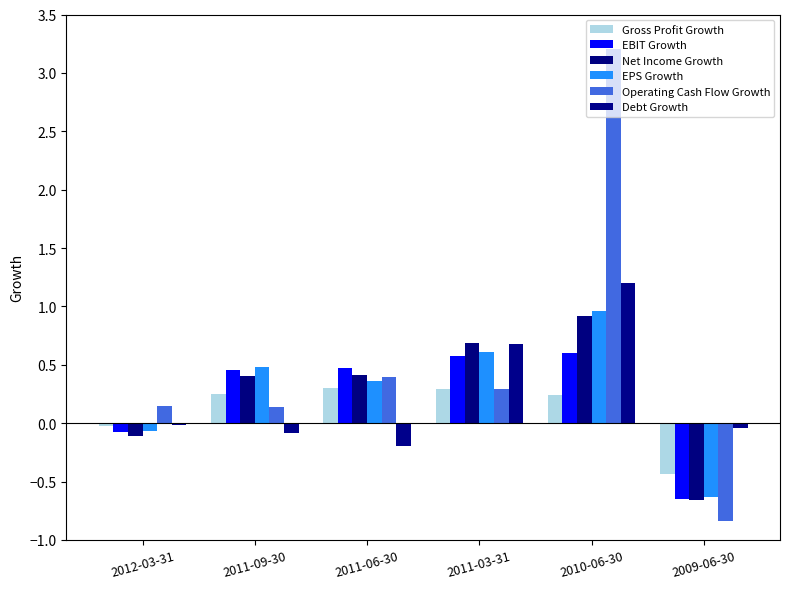

Count the number of categories in the chart.

6